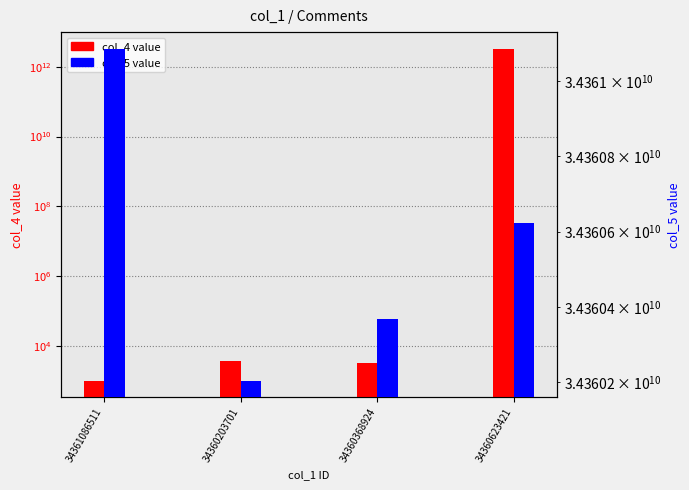

Reading left to right, list all the values displayed in this chart.

col_4 value: 34361086511=998	34360203701=3748	34360368924=3247	34360623421=3298534884297
col_5 value: 34361086511=34361086505	34360203701=34360203697	34360368924=34360368918	34360623421=34360623210